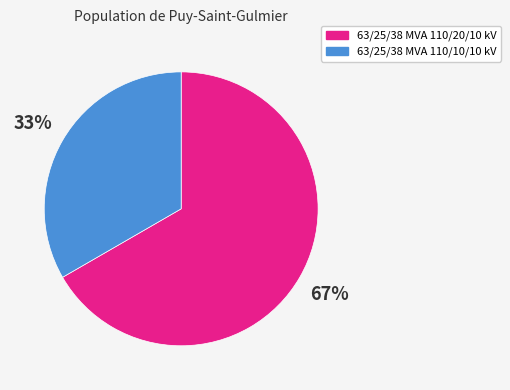

Is it true that 63/25/38 MVA 110/10/10 kV is 48% of the pie?

False